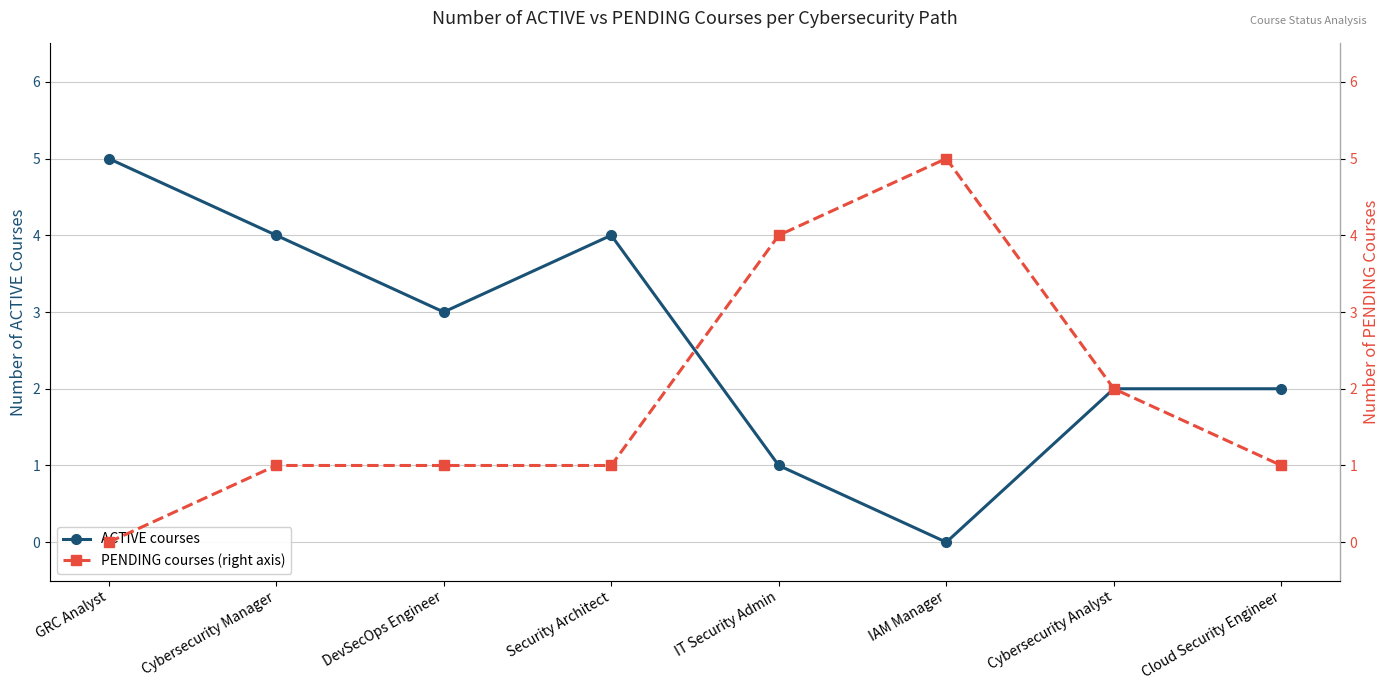

The ACTIVE courses series shows 2 at Cybersecurity Analyst. True or false?

True